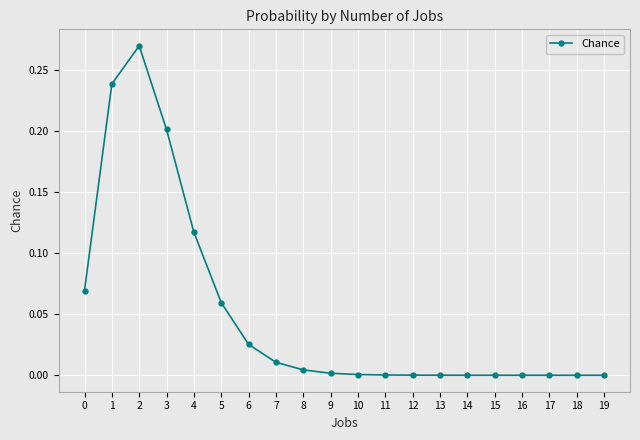

How many categories are shown in the chart?

20